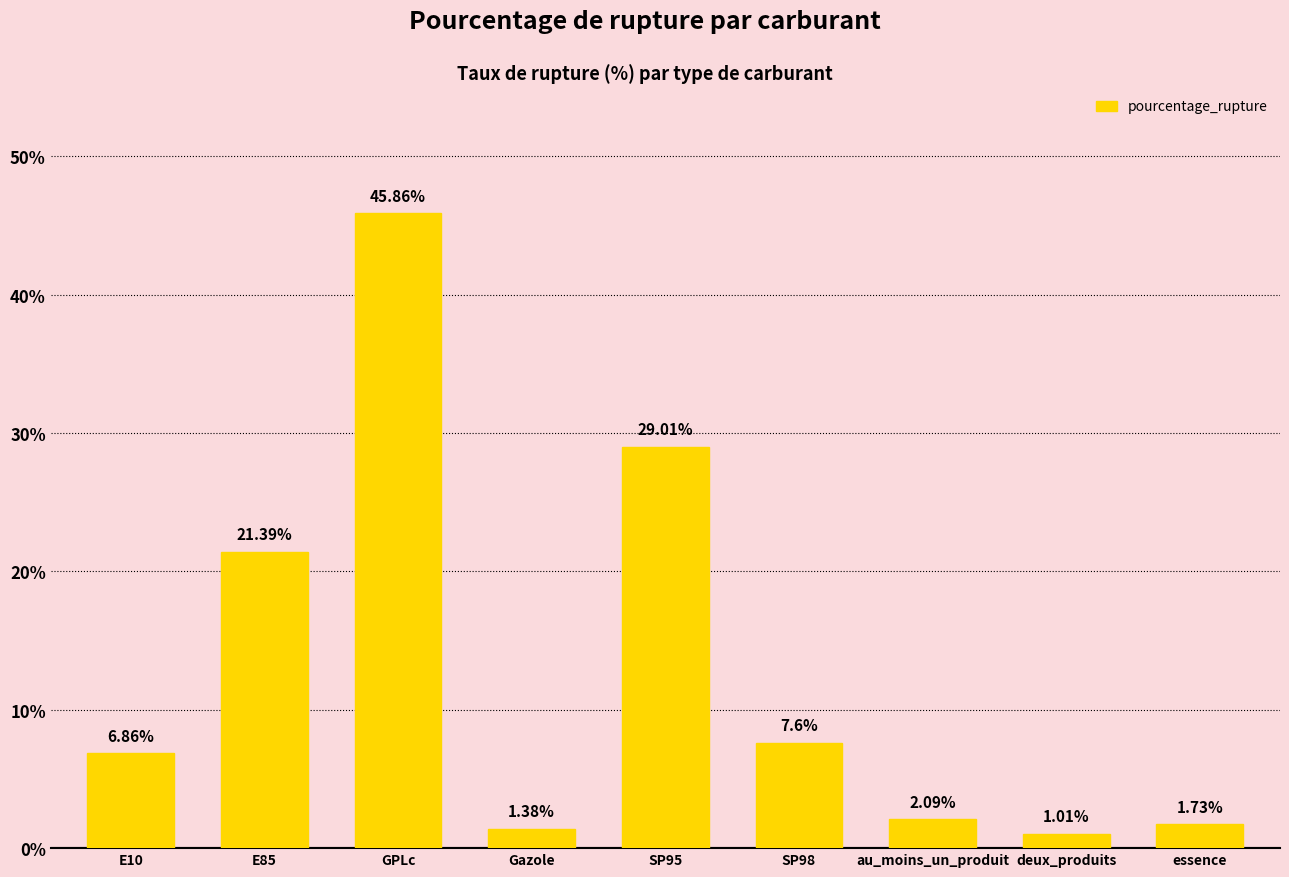

List the labels in order of value, largest first.

GPLc, SP95, E85, SP98, E10, au_moins_un_produit, essence, Gazole, deux_produits